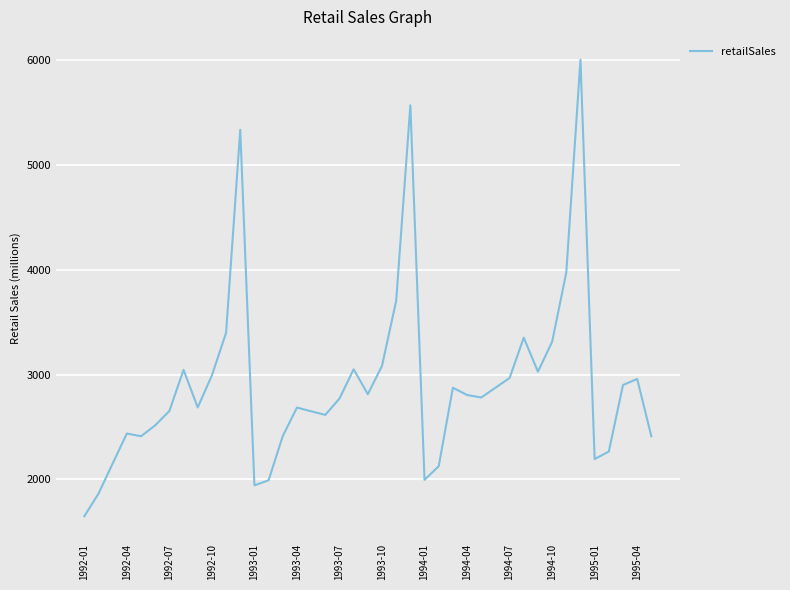

What is the greatest value displayed?

6006